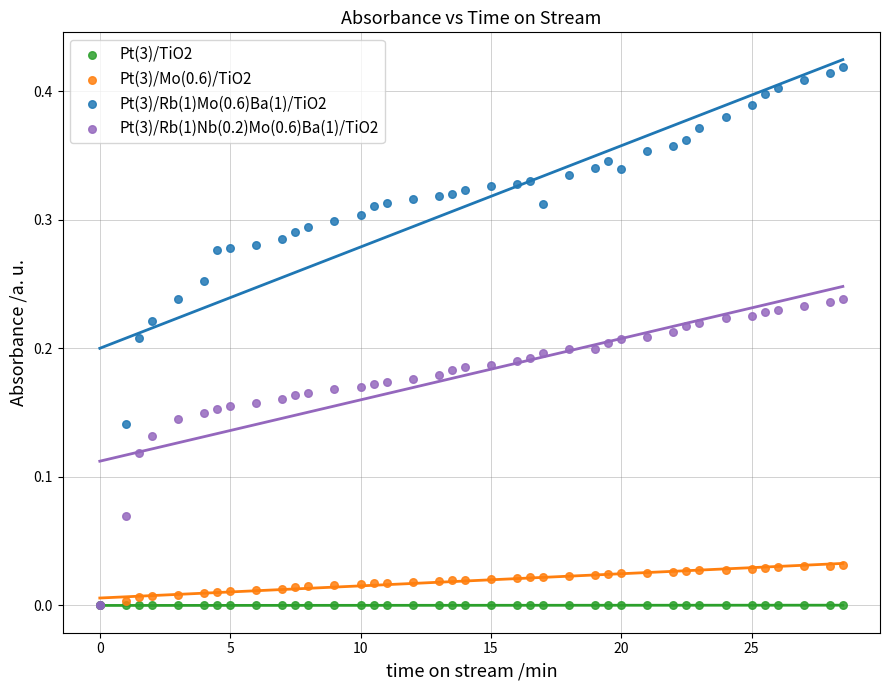

Which series reaches the maximum Y coordinate?

Pt(3)/Rb(1)Mo(0.6)Ba(1)/TiO2